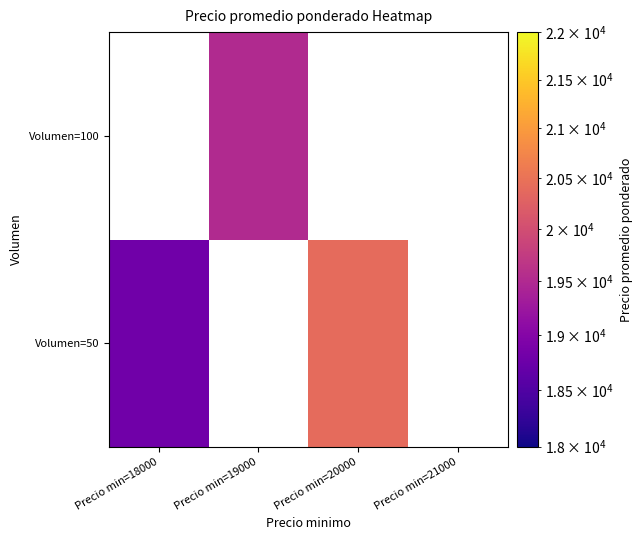

List the series in order of their overall mean, highest first.

Volumen=50, Volumen=100